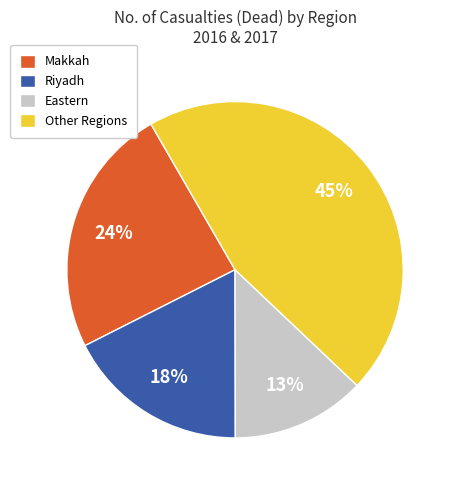

How many segments does this pie chart have?

4